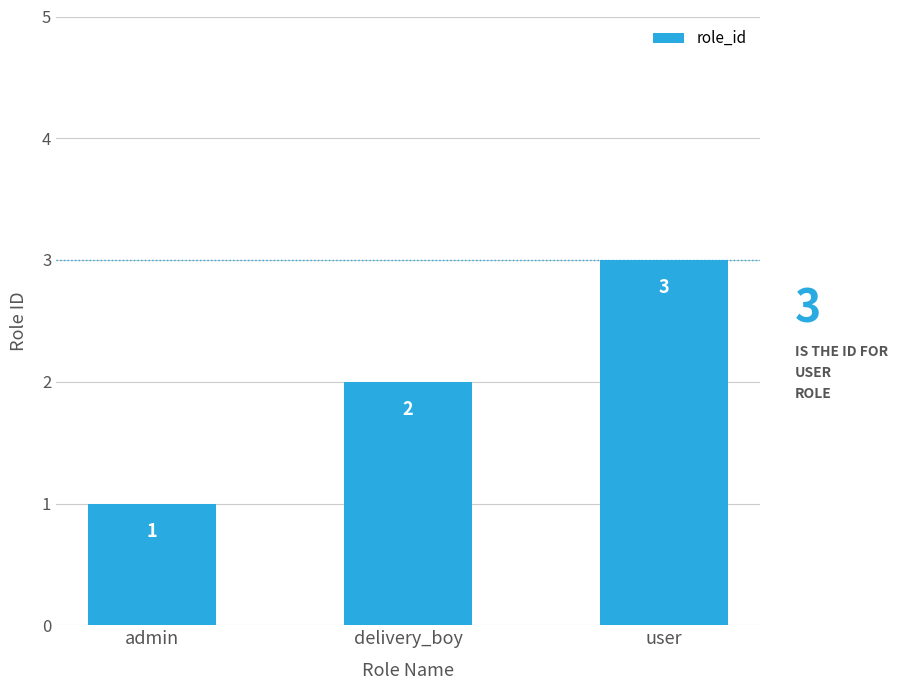

At which label is the value closest to 2?

delivery_boy